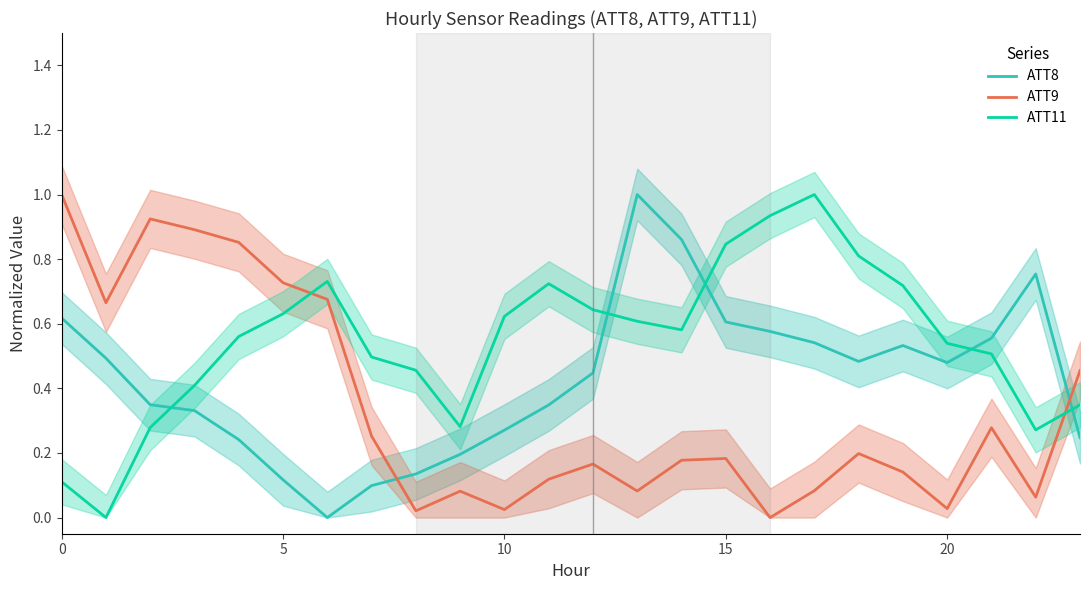

Where is the first local minimum for ATT11?

1